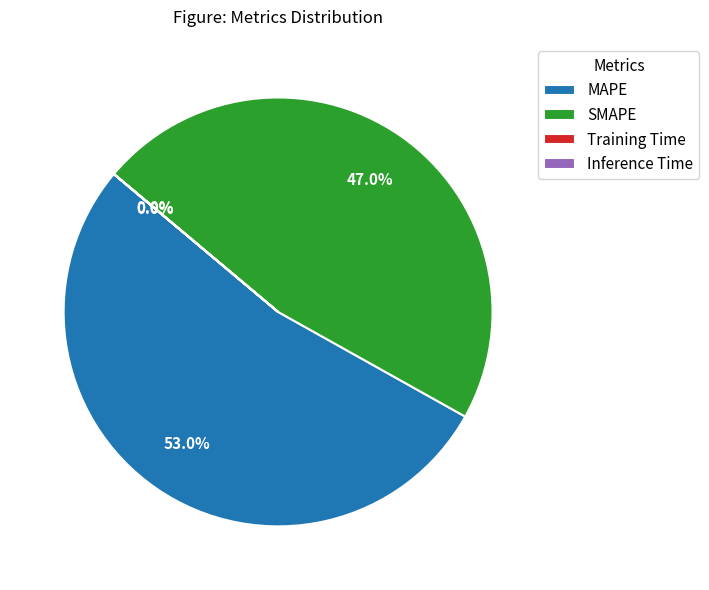

Which category has the biggest portion of the pie?

MAPE